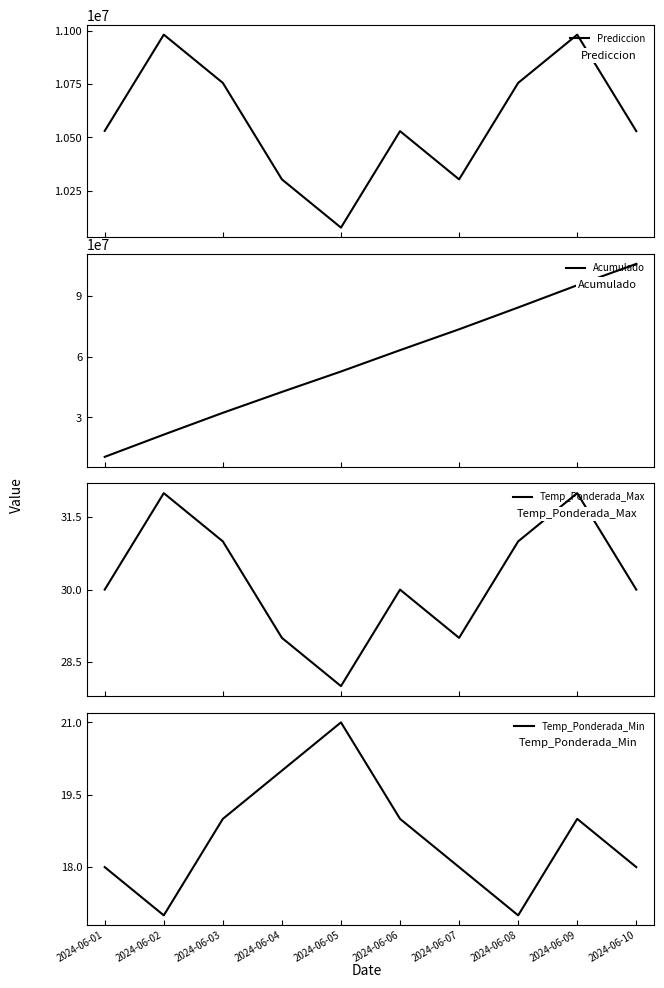

True or false: Prediccion and Temp_Ponderada_Min cross at least once.

False